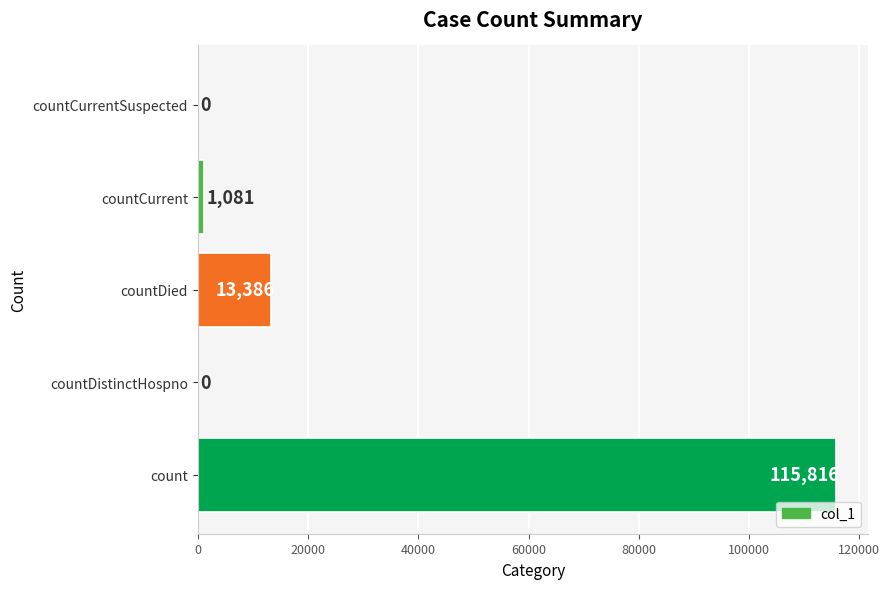

What is the sum of all values?

130283